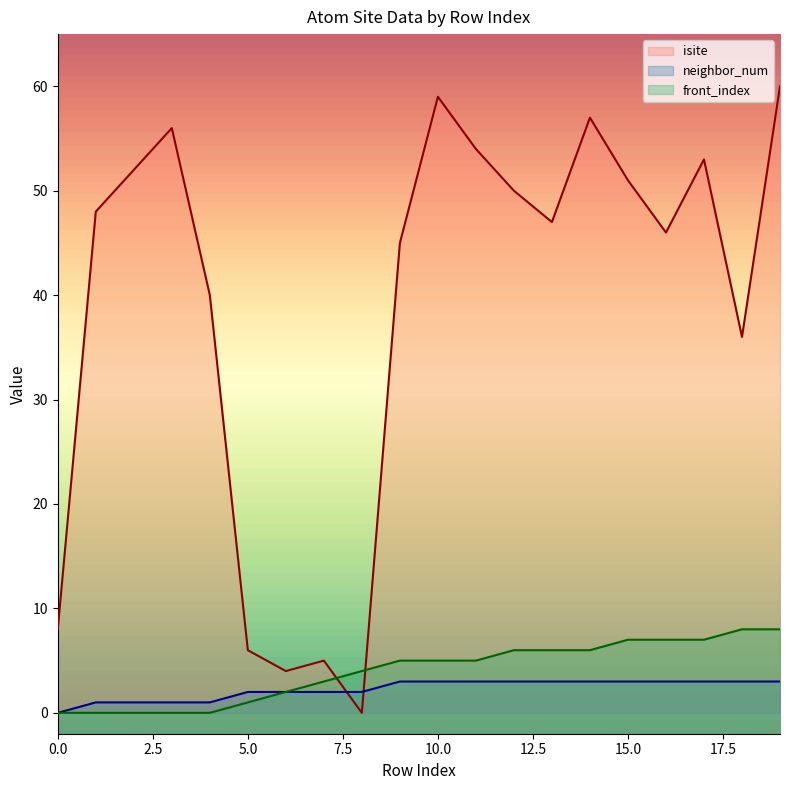

How many values in front_index are above zero?

15